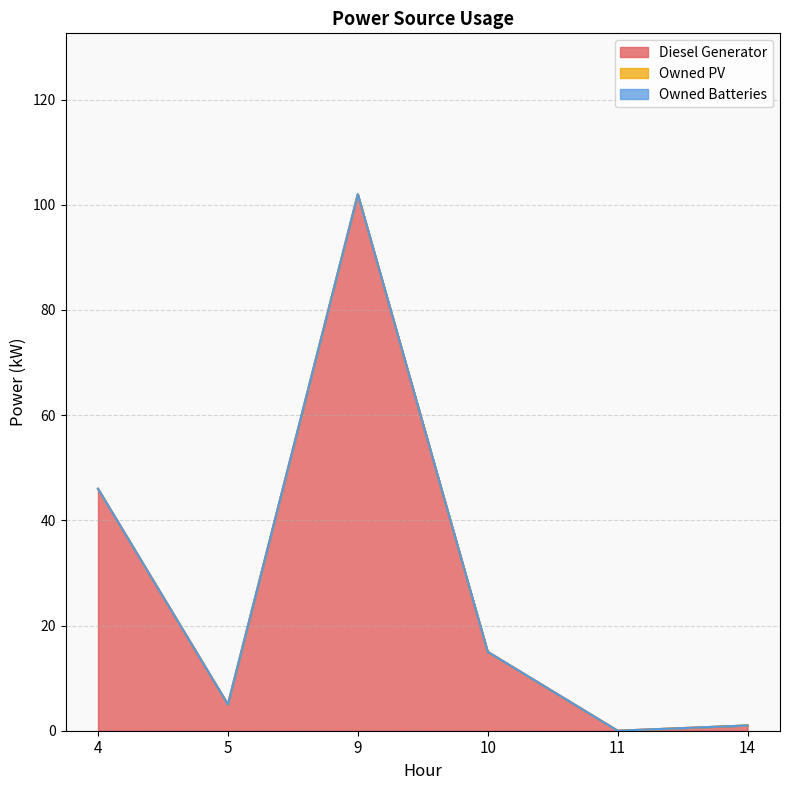

True or false: Owned Batteries and Diesel Generator cross at least once.

False